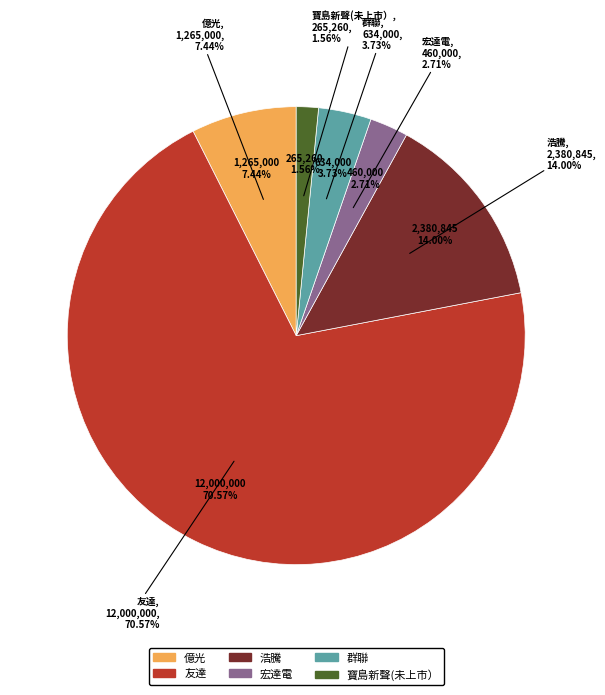

Is it true that 浩騰 is 4% of the pie?

False